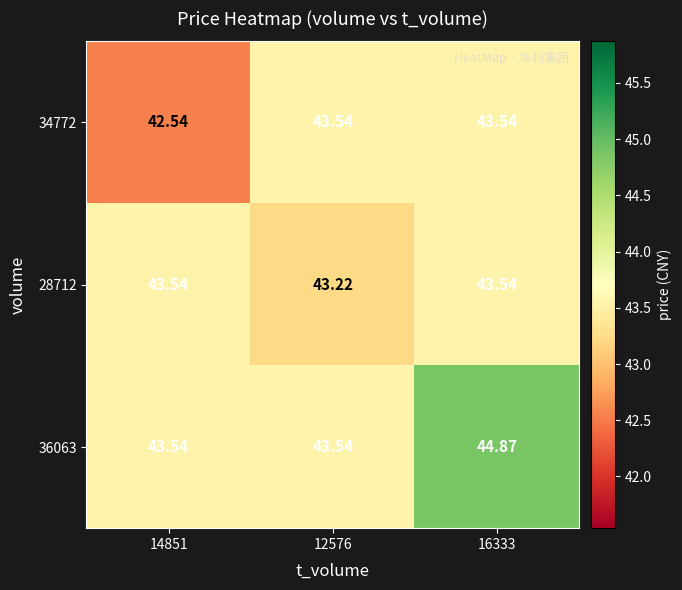

Is the value of 34772 at 14851 greater than the value of 28712 at 16333?

No